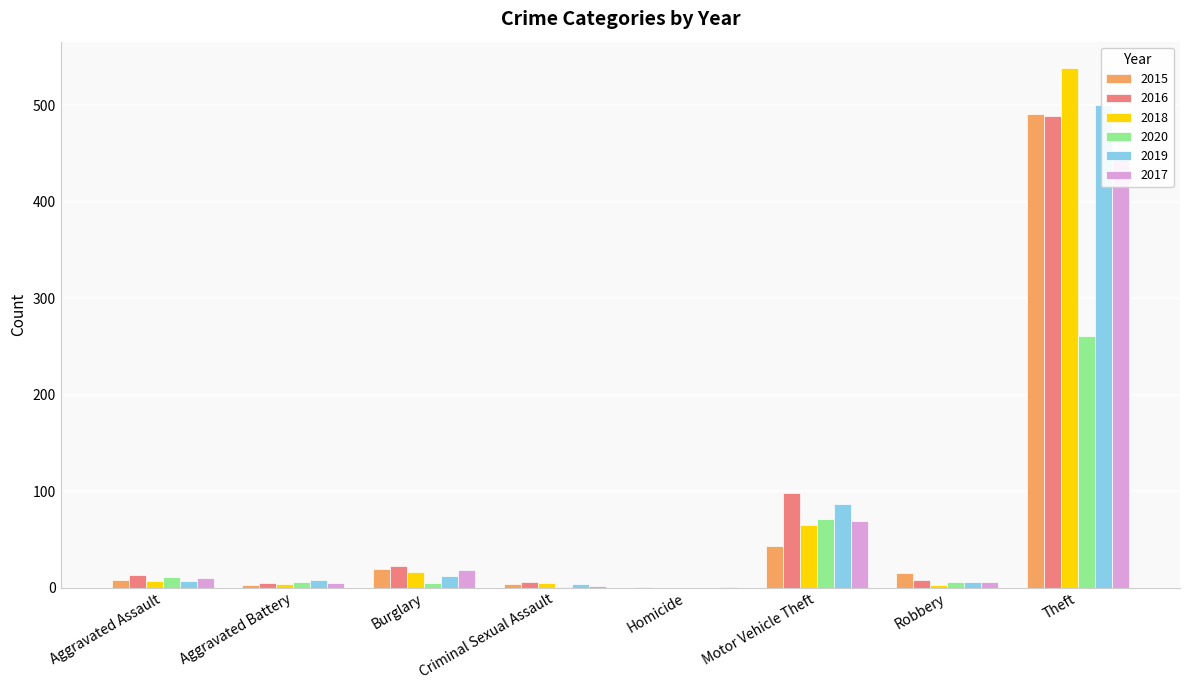

How many data points does each series have?

8